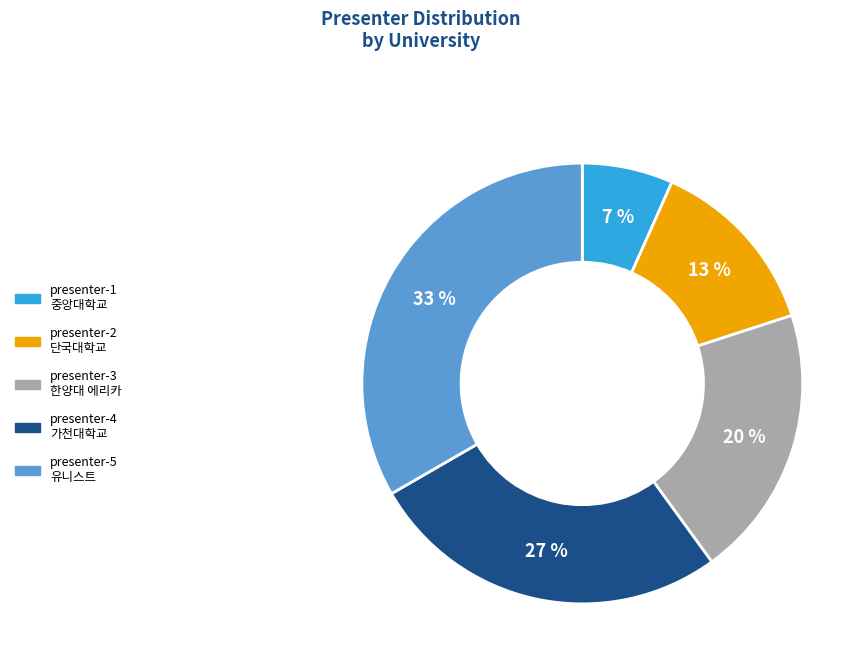

True or false: presenter-5 accounts for 33% of the total.

True